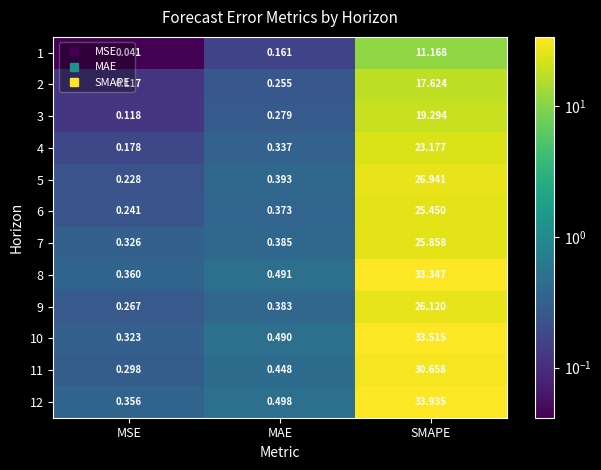

At which label does 6 reach its minimum?

MSE